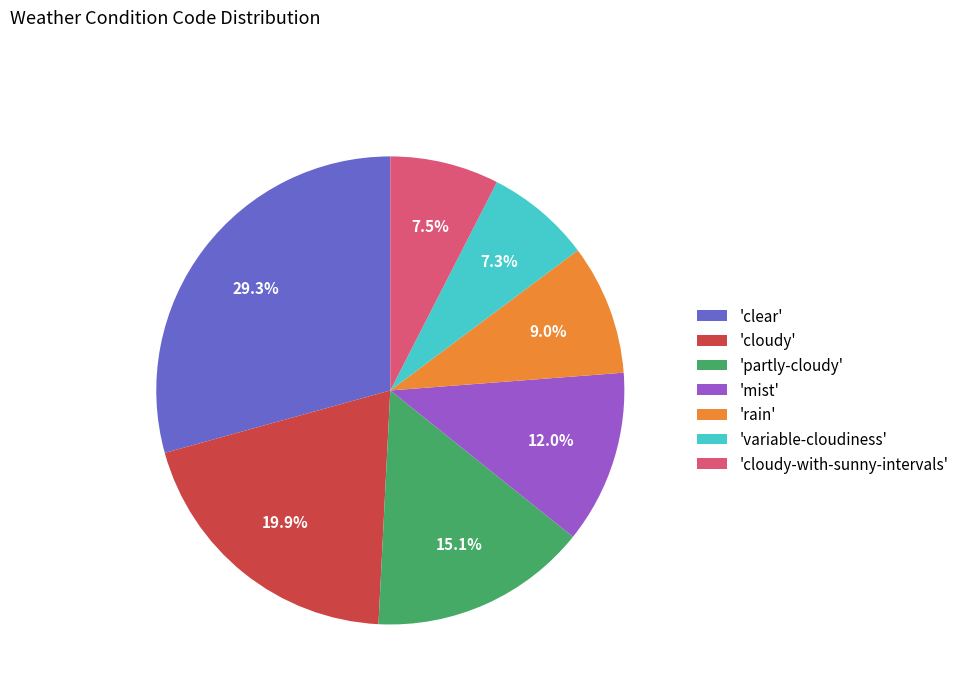

How much of the chart is everything except 'cloudy'?

80.1%